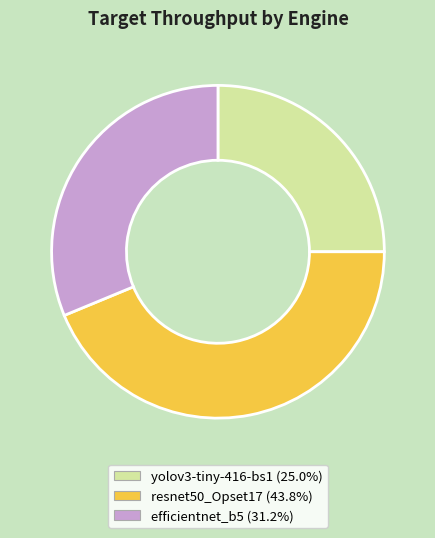

Which has a higher value, yolov3-tiny-416-bs1 or efficientnet_b5?

efficientnet_b5